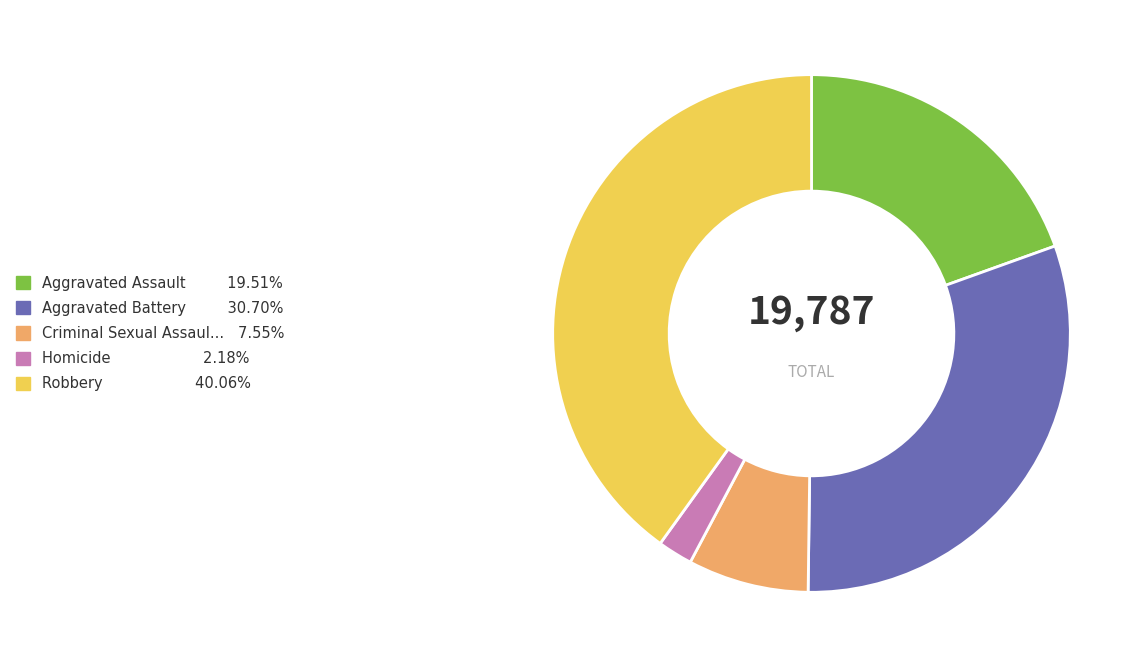

Is there any slice that represents more than half of the pie?

No